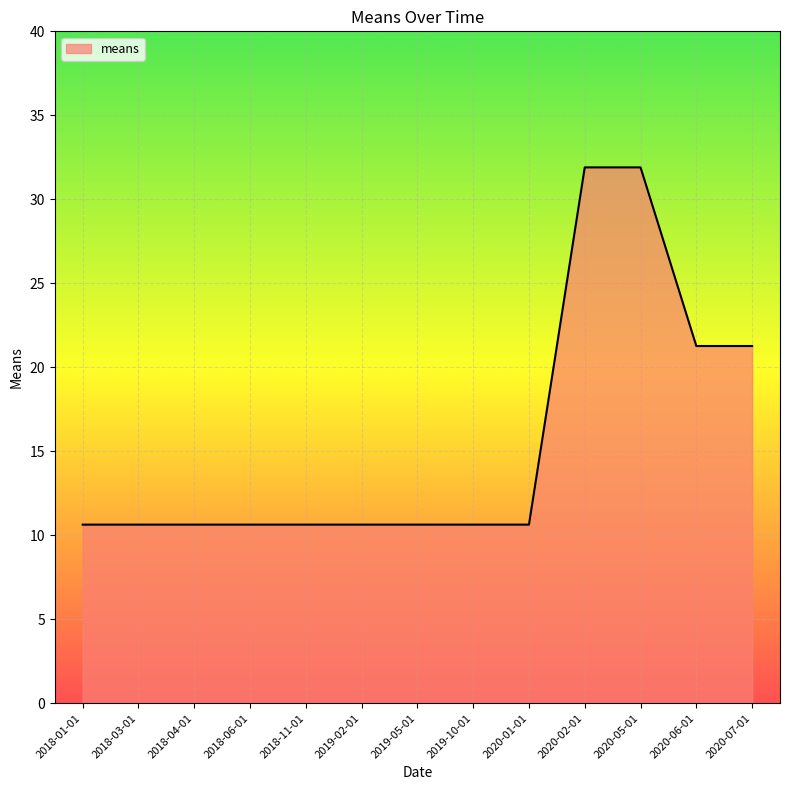

How many lines are shown in the chart?

1